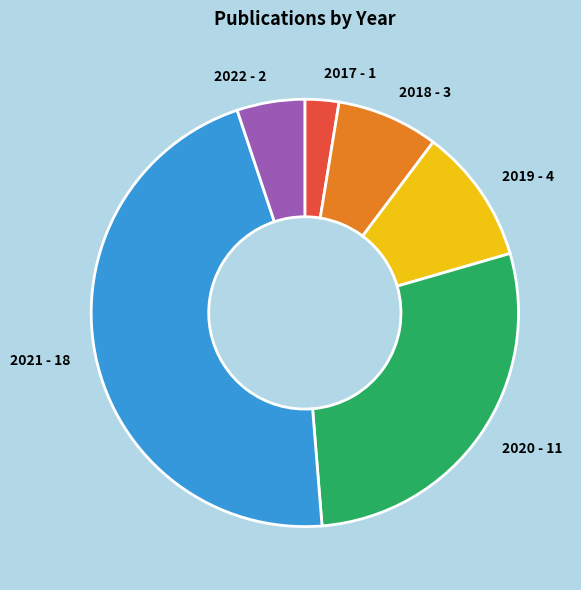

Is the sum of 2020 - 11 and 2021 - 18 greater than half?

Yes